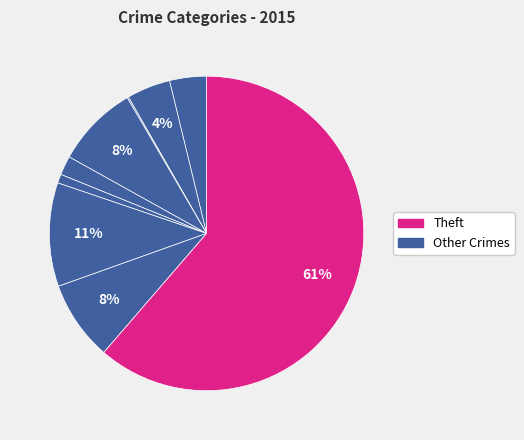

What is the largest slice in the pie chart?

Theft